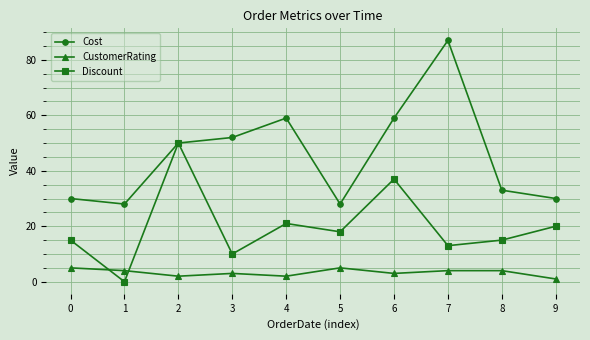

What is the minimum value for Cost?

28